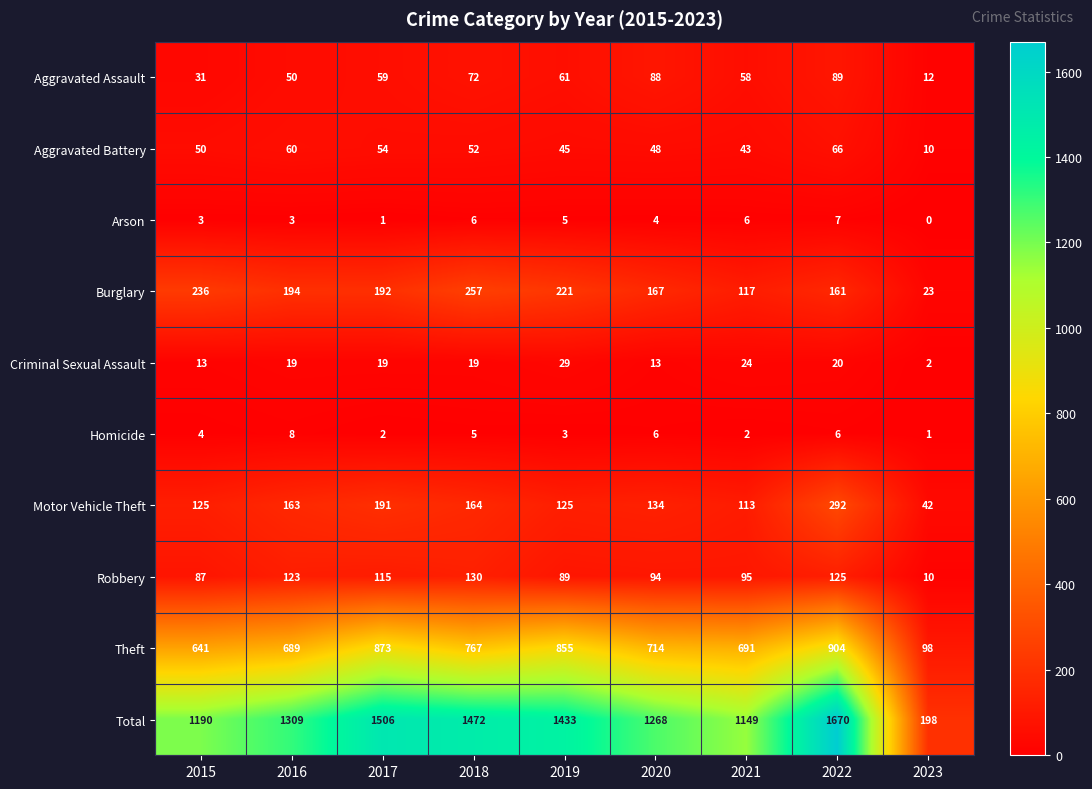

Read the Theft value at 2019, to the nearest 50.

850